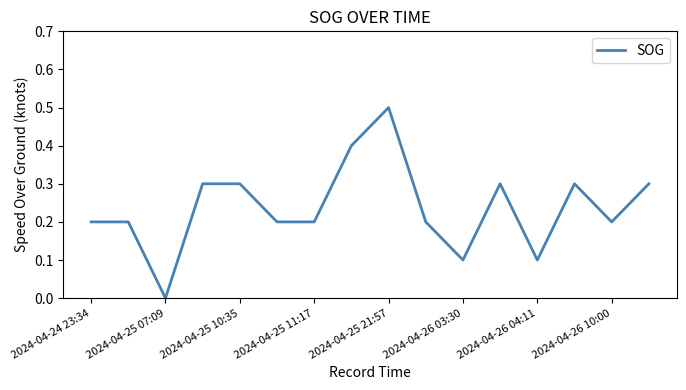

What is the maximum value shown in the chart?

0.5